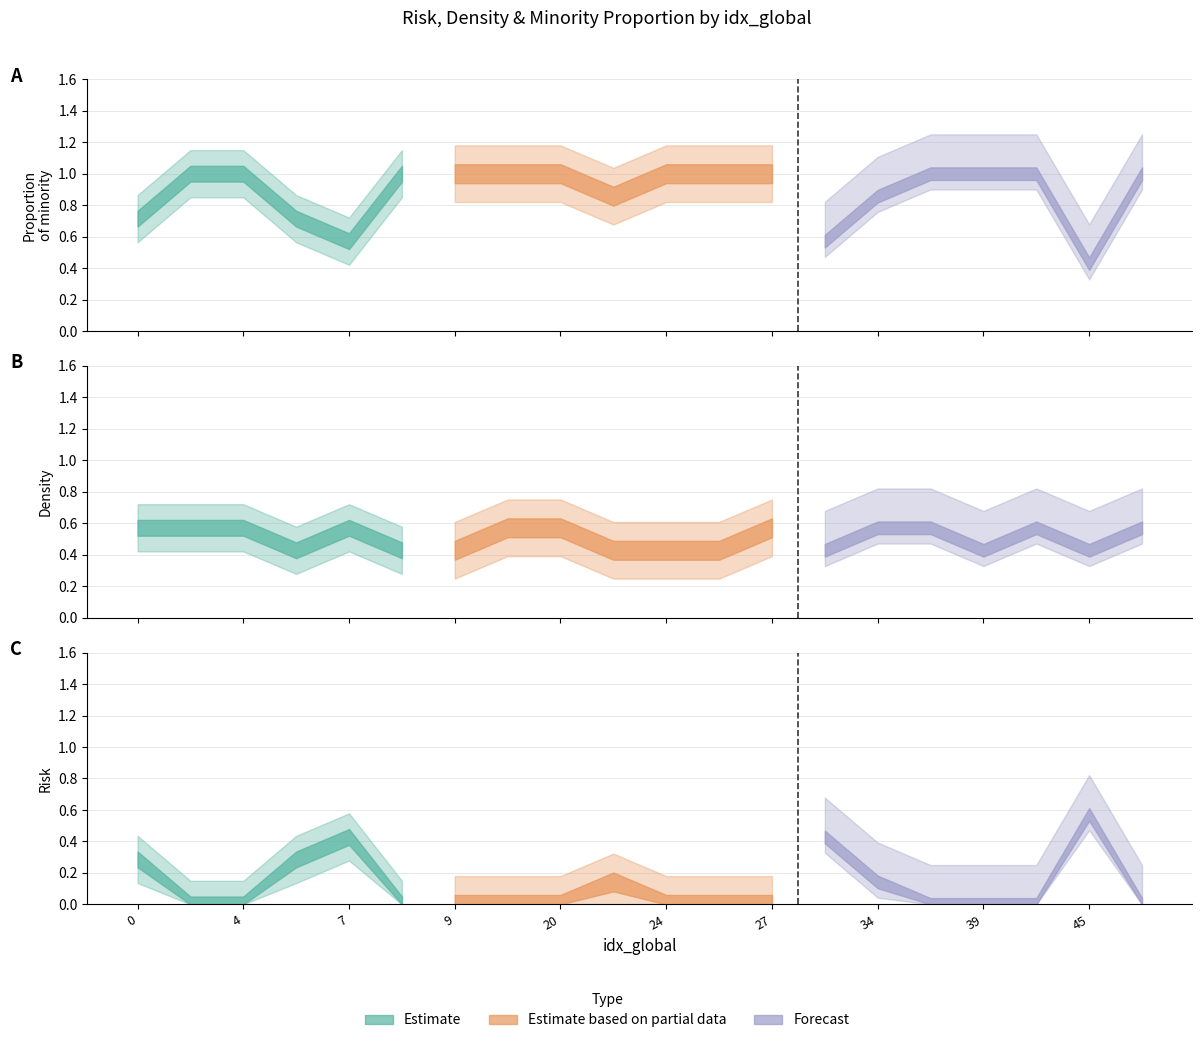

Between which two adjacent categories do riesgo and proporcion_min first intersect?

44 and 45